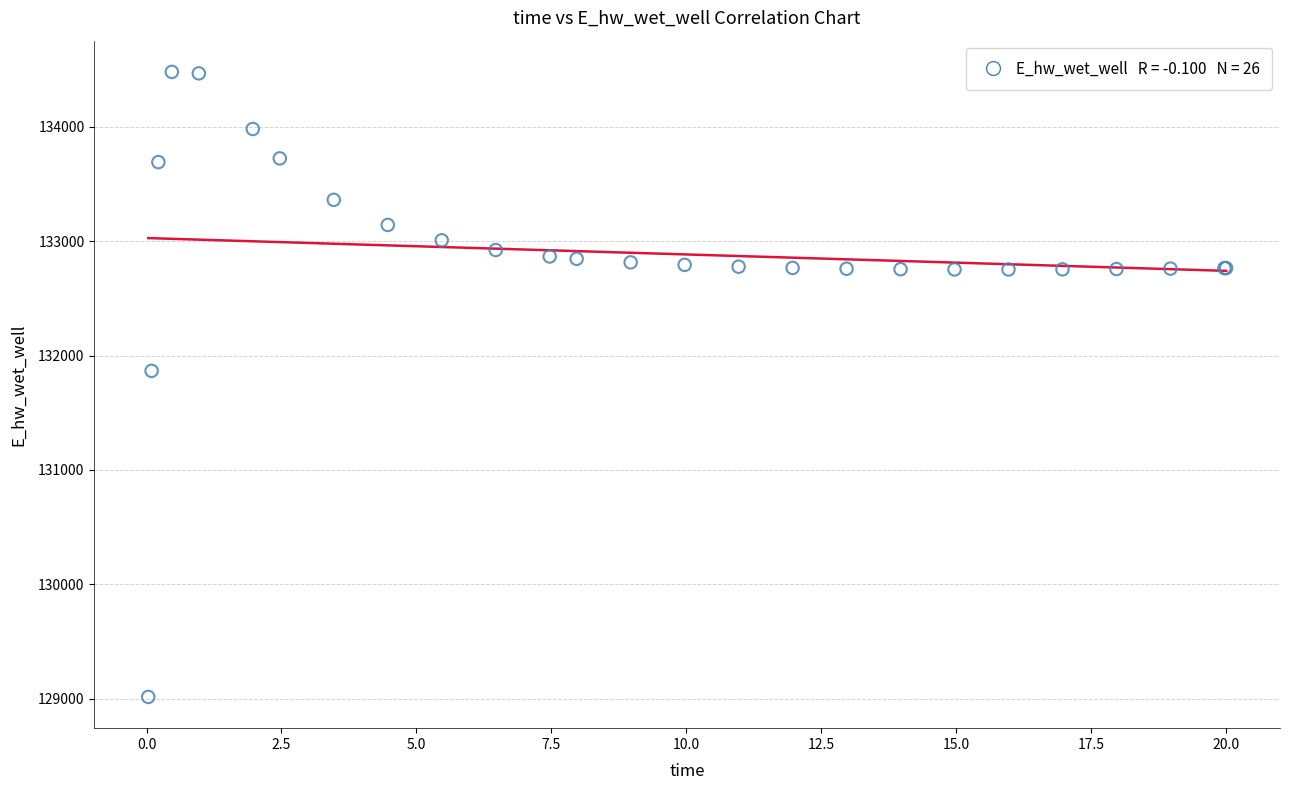

What Y value in the scatter plot is closest to 131747?

131866.6